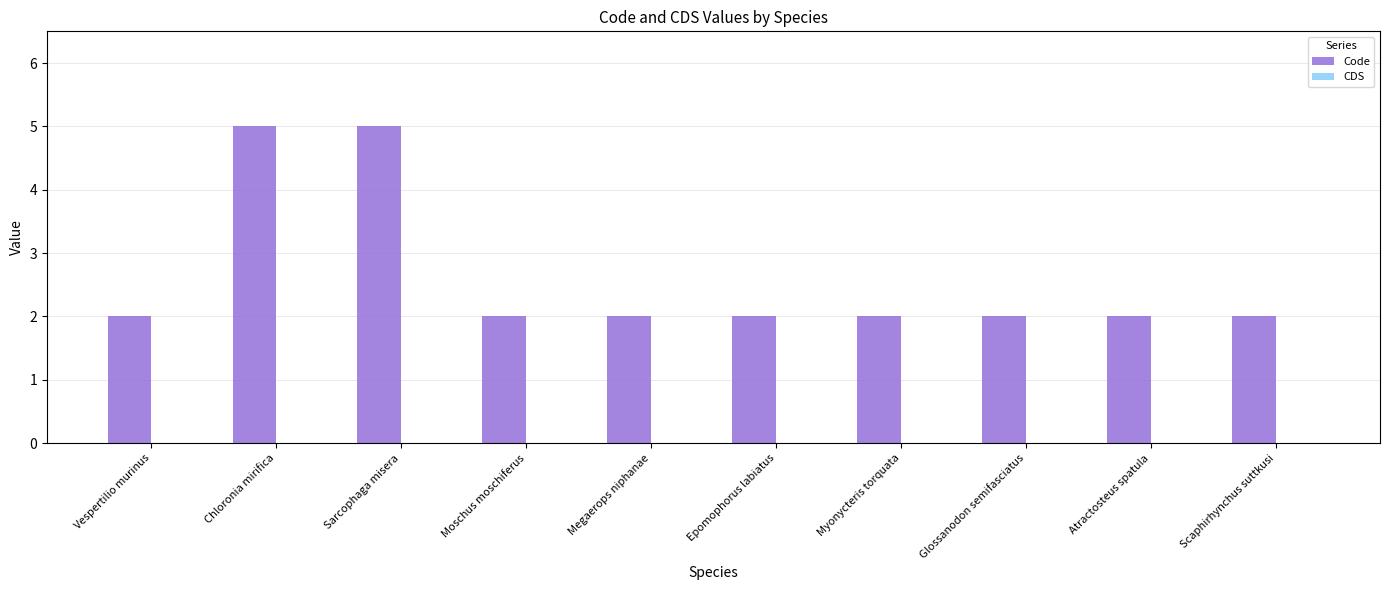

The value at Moschus moschiferus is 2. True or false?

True